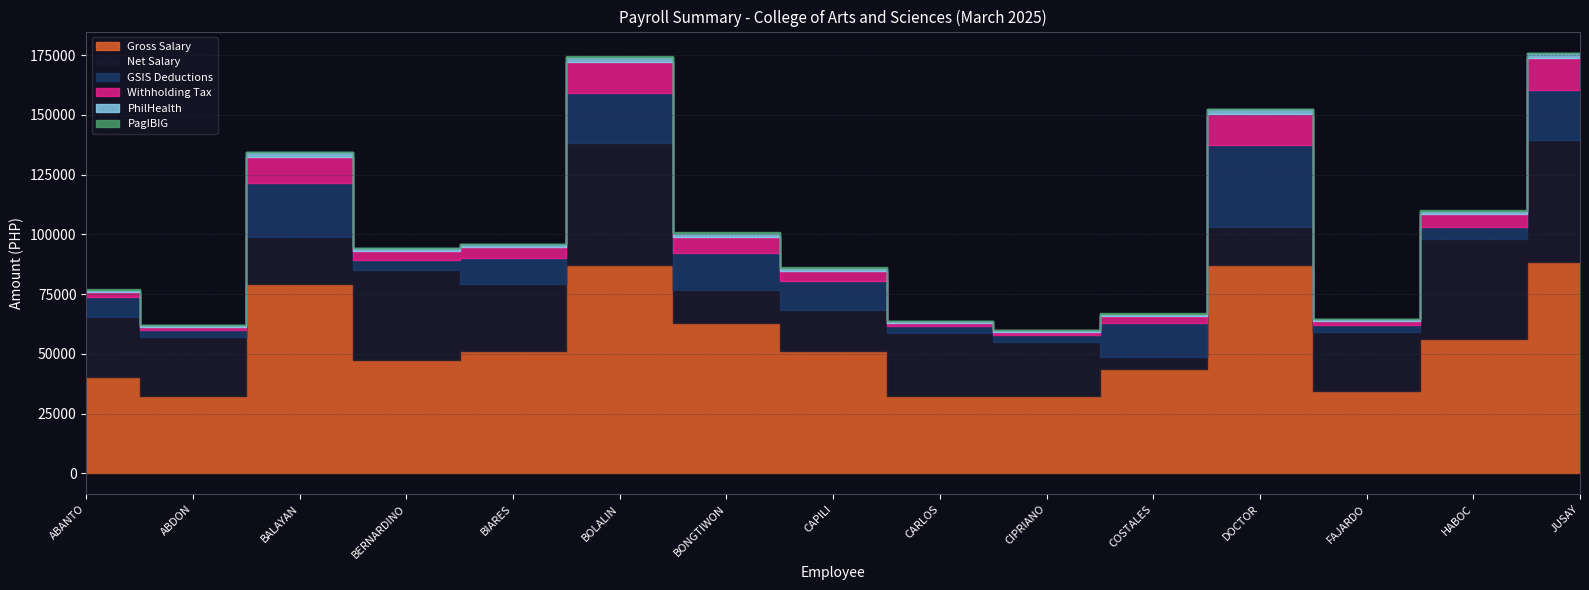

What is the total value across all series at BONGTIWON?

100804.4